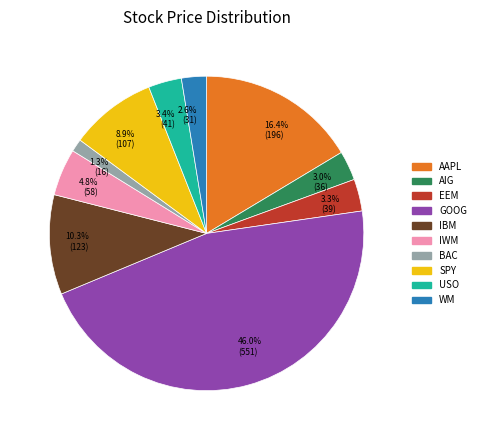

Does any single category account for the majority?

No